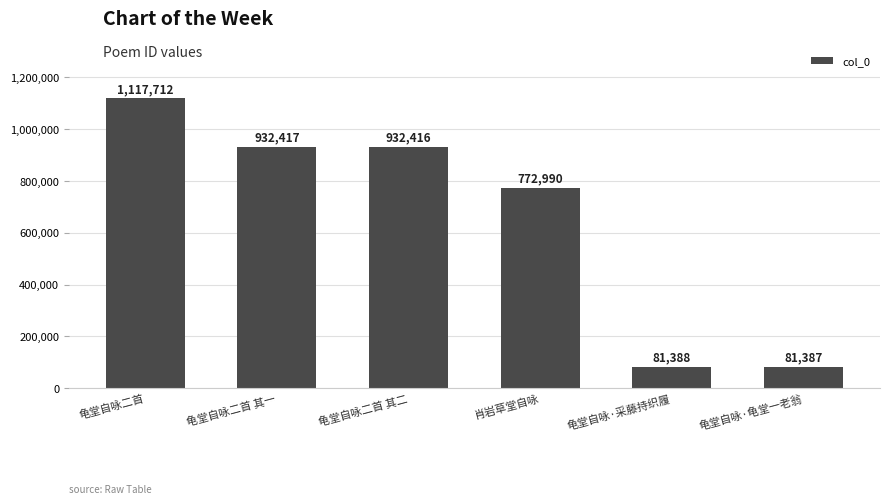

Reading left to right, extract all data points from this chart.

1117712	932417	932416	772990	81388	81387